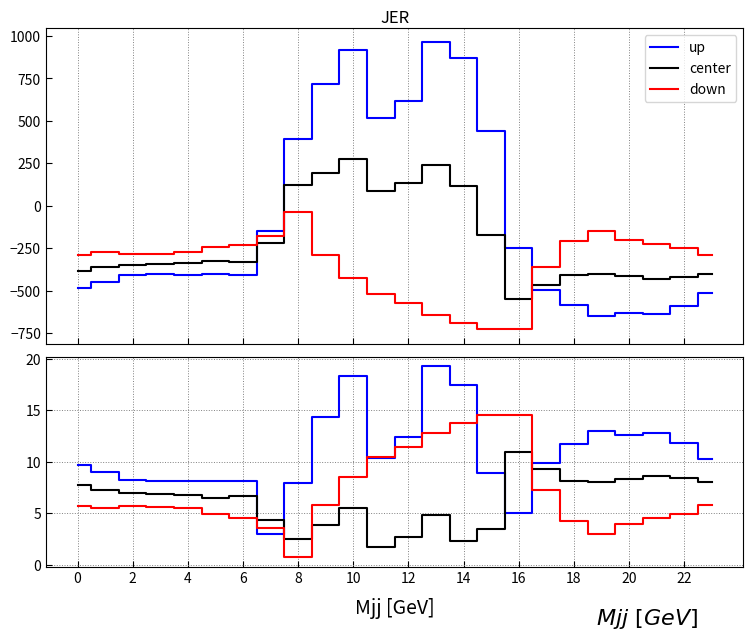

Which series ends up on top after the final intersection of center and up?

up